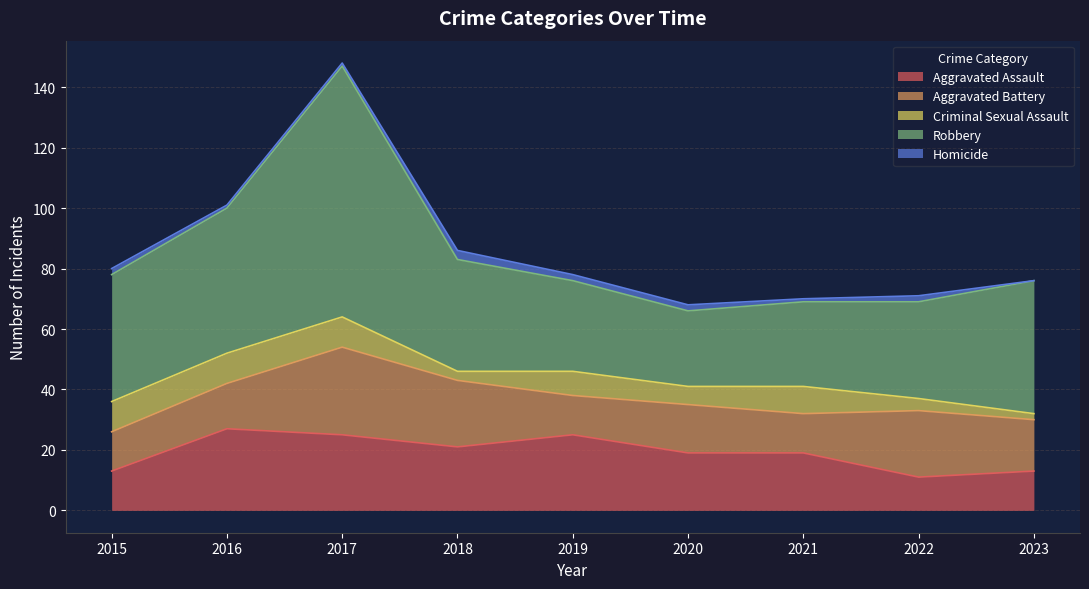

The Robbery series shows 40 at 2020. True or false?

False